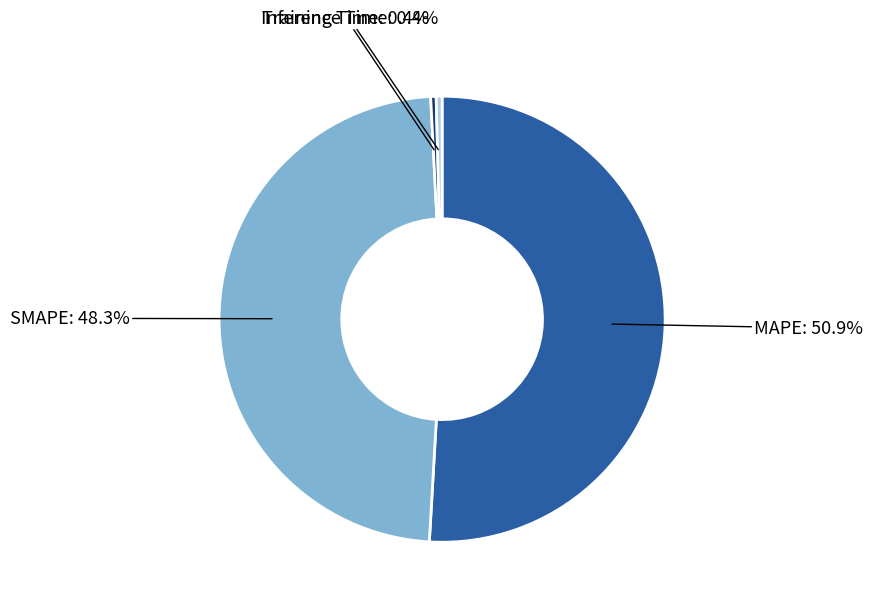

Which slice is the largest?

MAPE